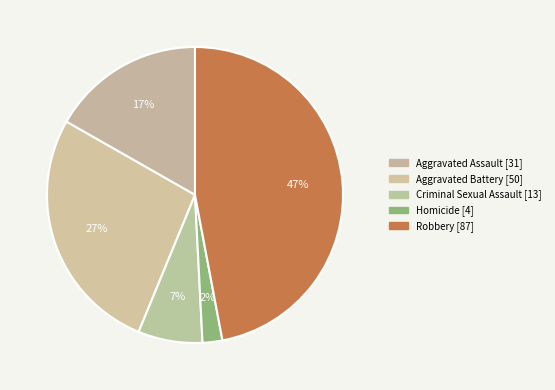

Does any single category account for the majority?

No